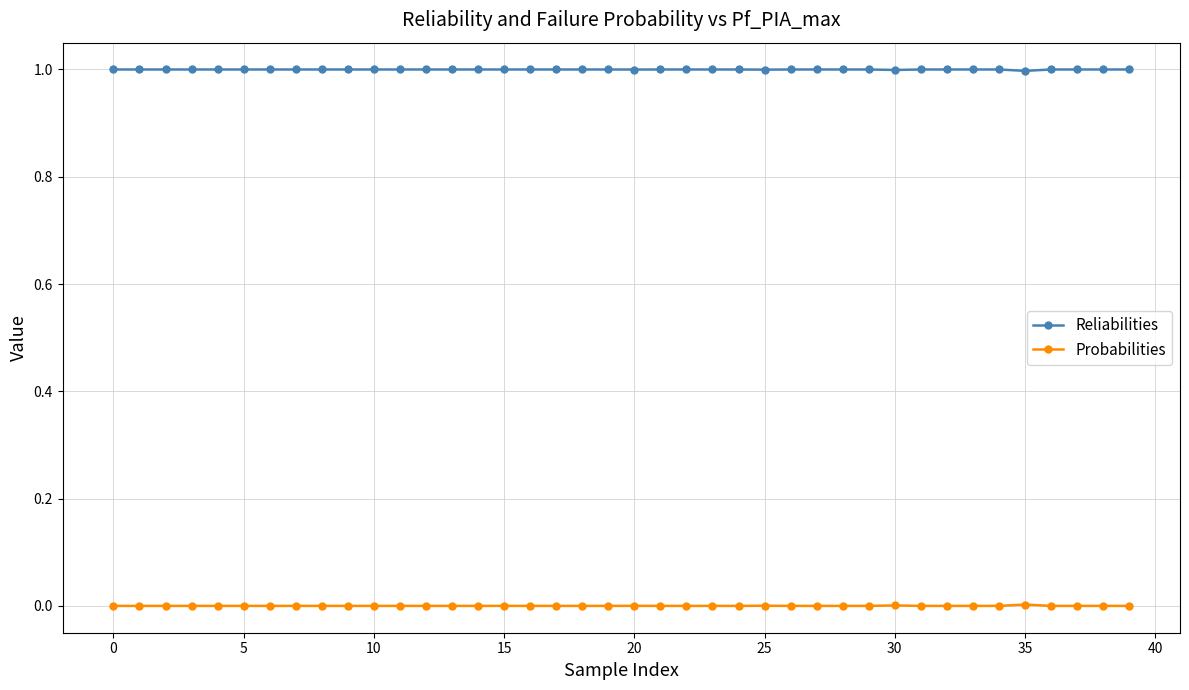

How many lines are shown in the chart?

2